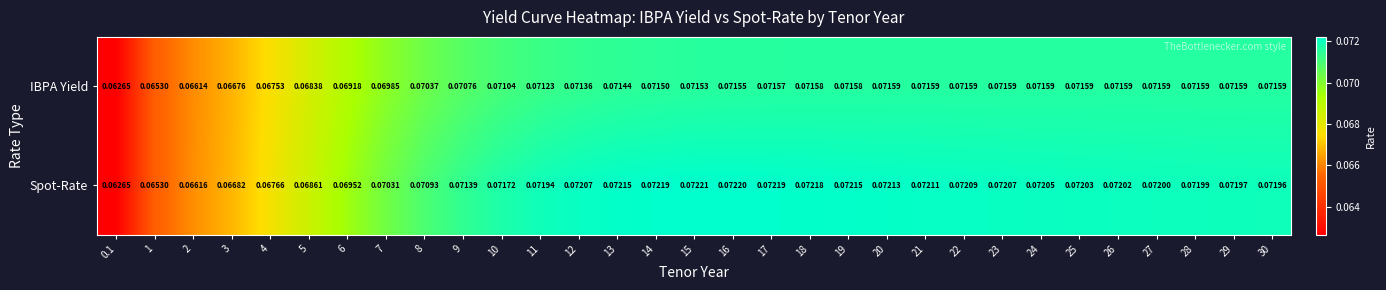

Which series has the largest range (max minus min)?

Spot-Rate